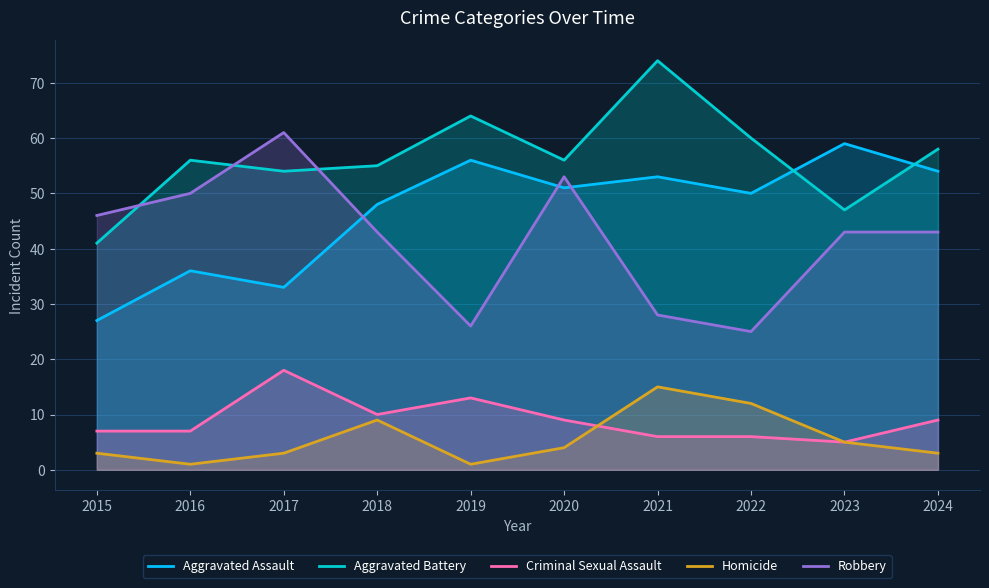

Rank the series by their maximum value, from lowest to highest.

Homicide, Criminal Sexual Assault, Aggravated Assault, Robbery, Aggravated Battery